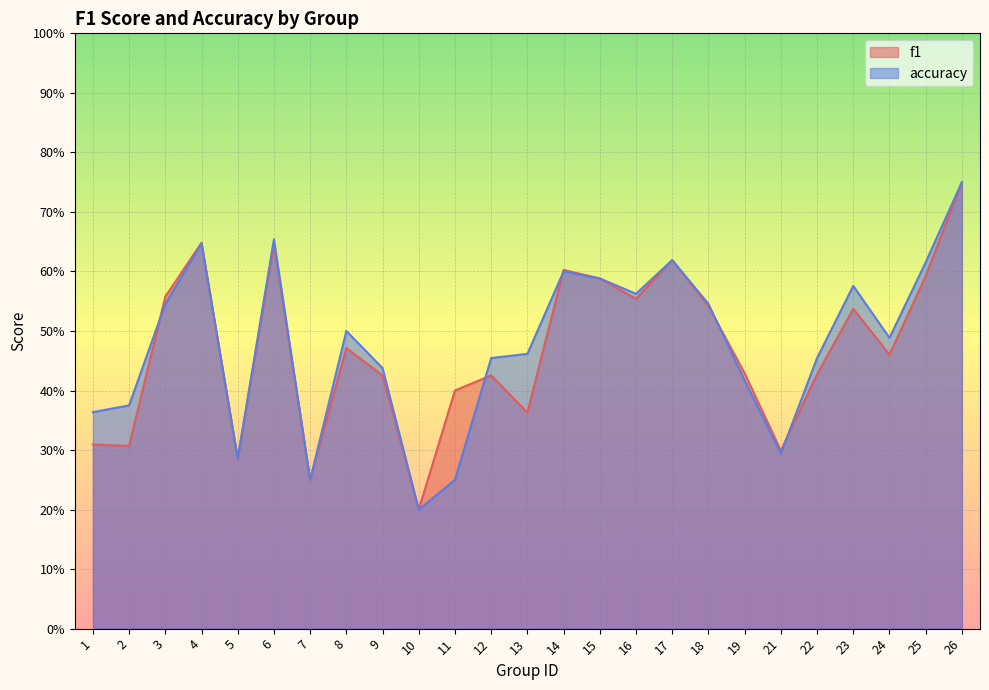

Which series has the largest range (max minus min)?

f1